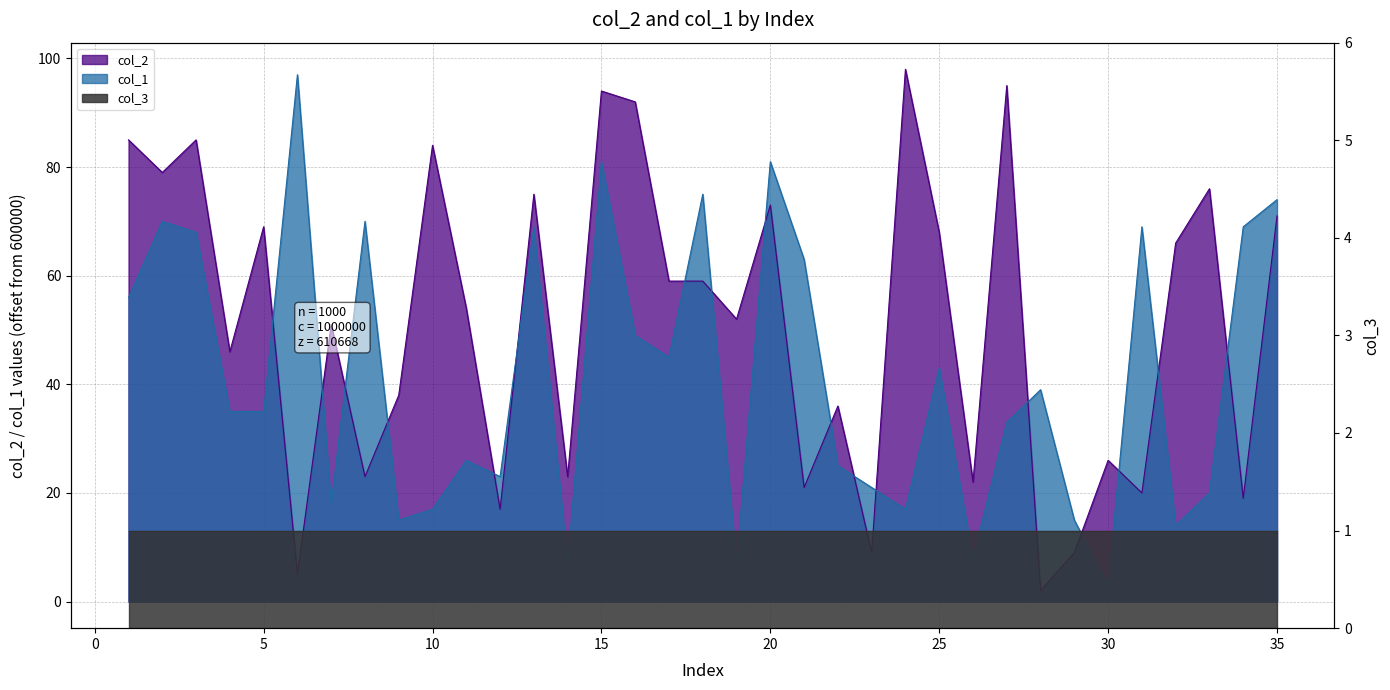

How many data points in col_1 are above 35?

17